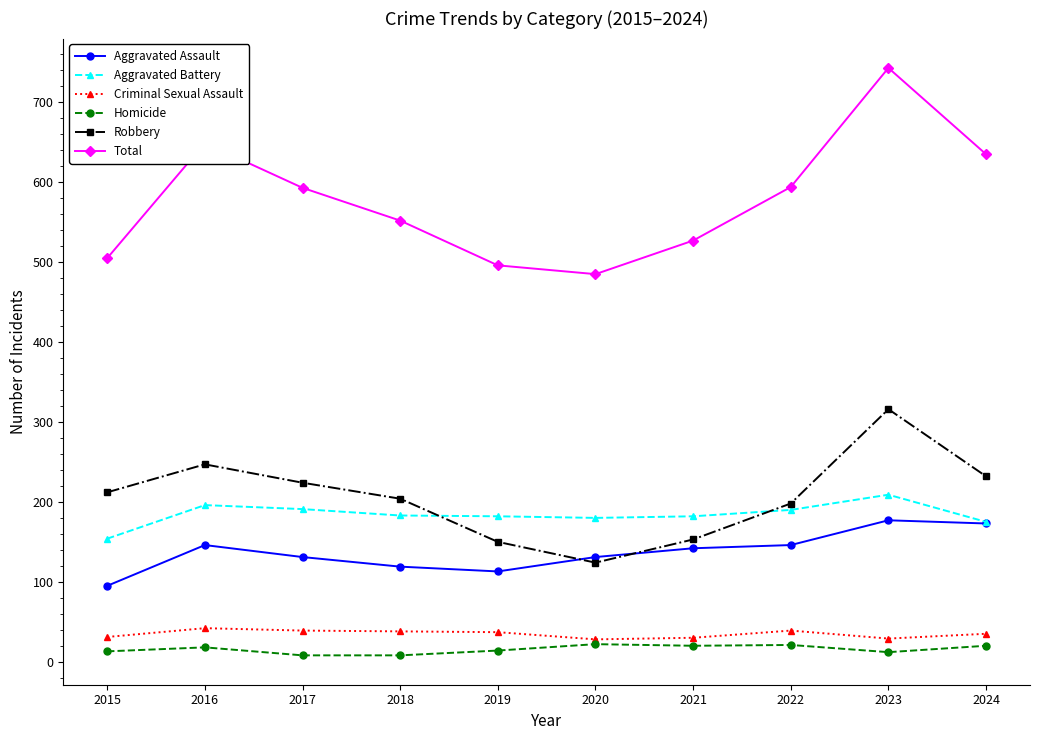

How many data points does each series have?

10